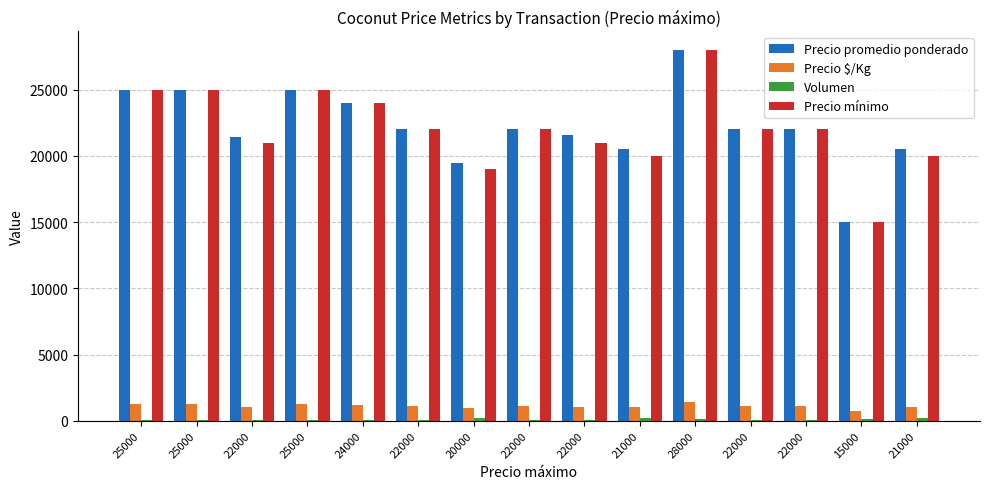

Are the bars horizontal?

No